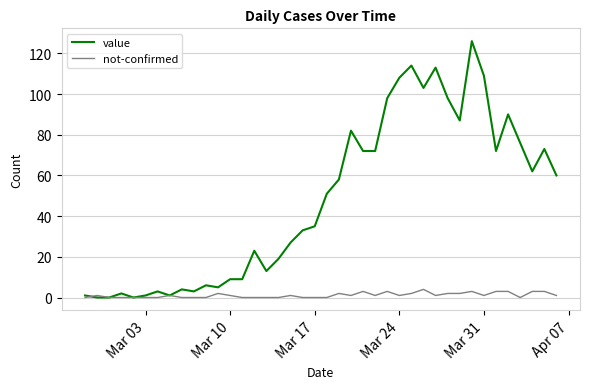

What is the maximum value for value?

126